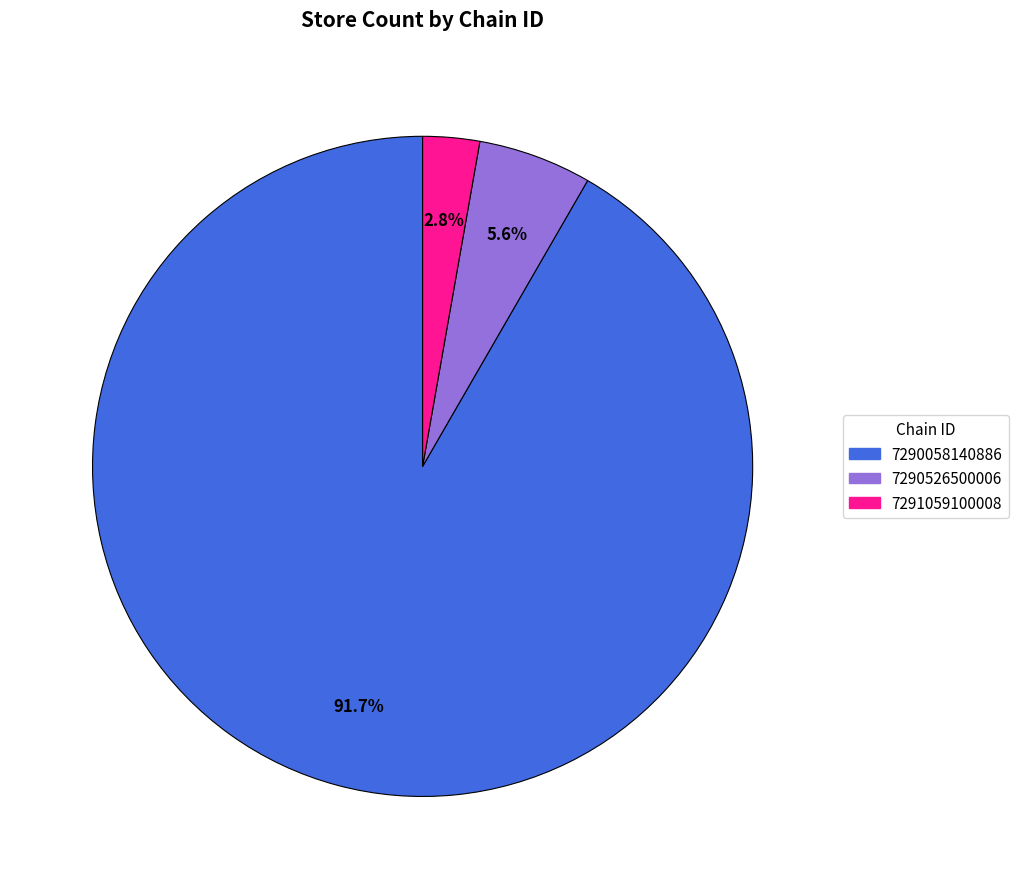

To the nearest percent, what is the average slice percentage?

33%